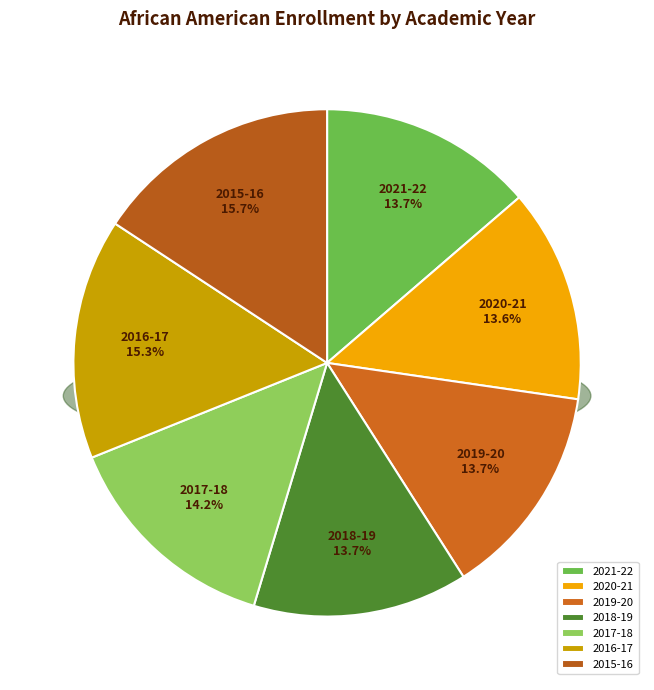

Combined, what portion of the pie is 2015-16 and 2019-20?

29.4%